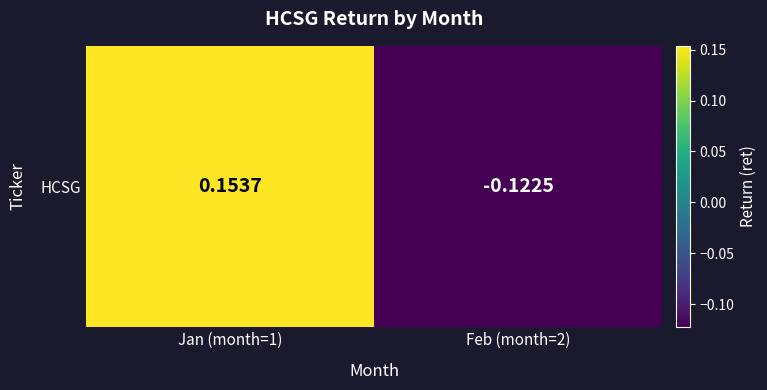

What is the change in value from Jan (month=1) to Feb (month=2)?

-0.3